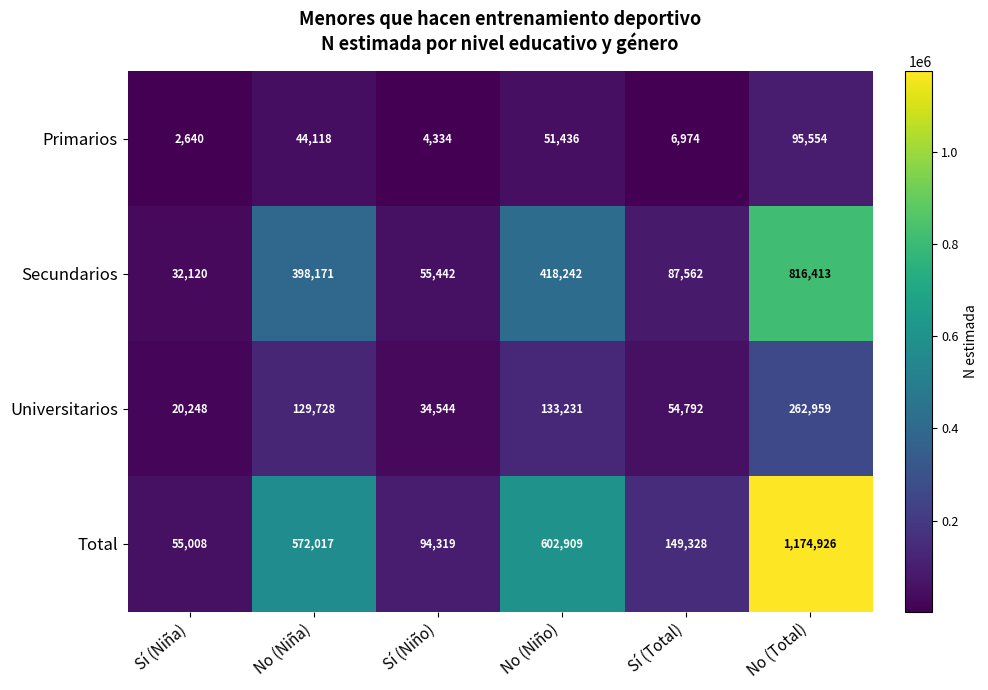

What is the smallest value displayed?

2640